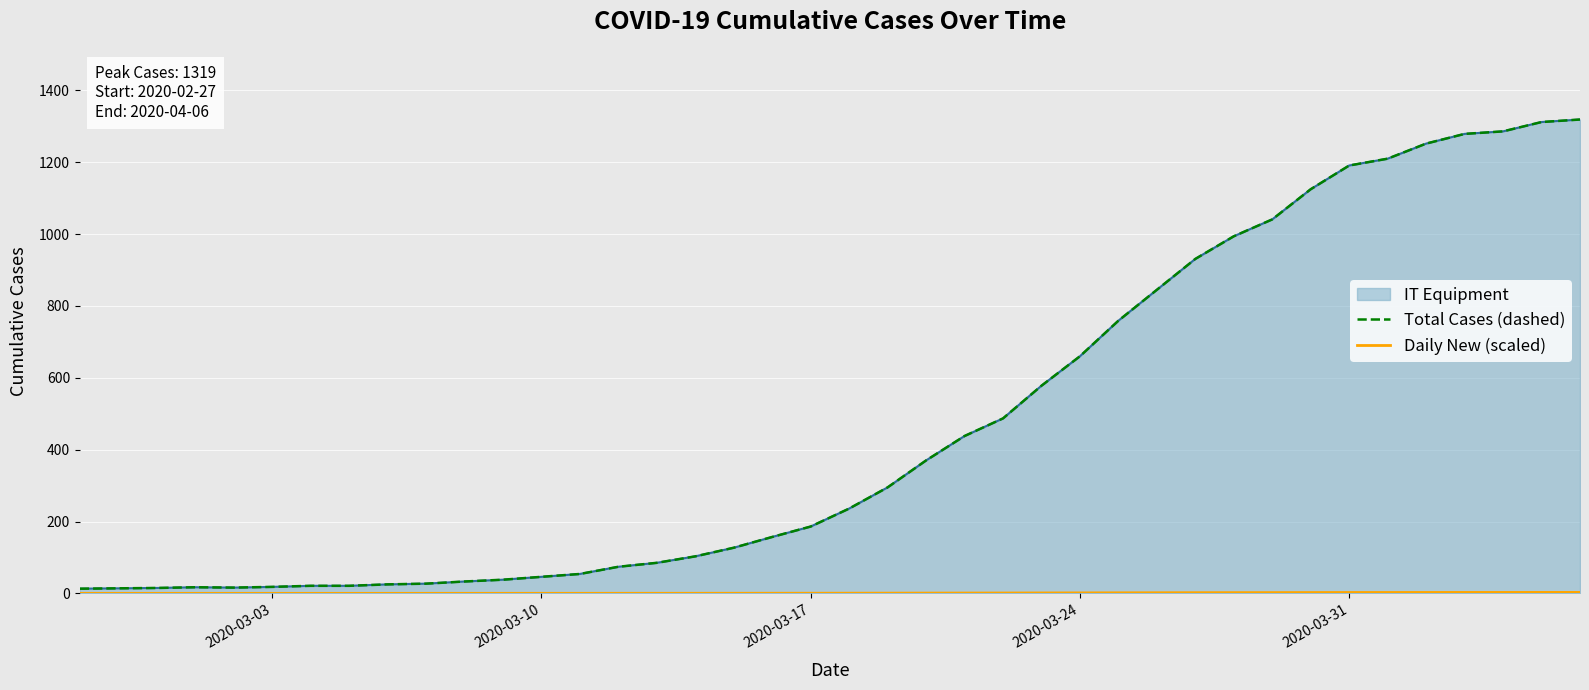

True or false: Daily New (scaled) and Total Cases (dashed) intersect in this chart.

False